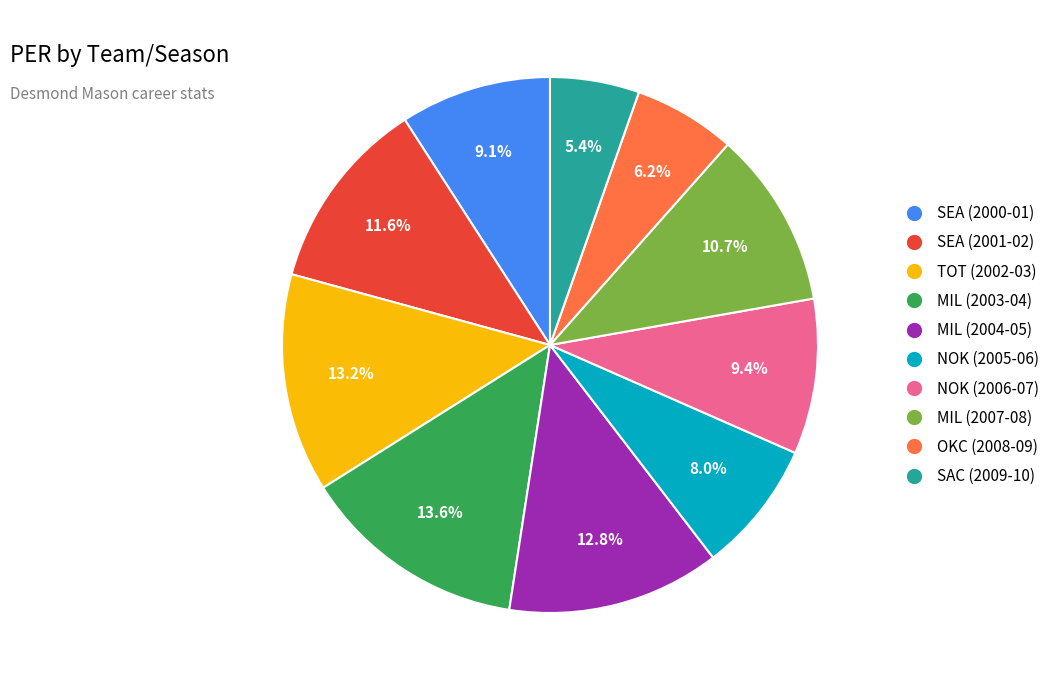

Do MIL (2004-05) and NOK (2005-06) together represent more than half of the pie?

No